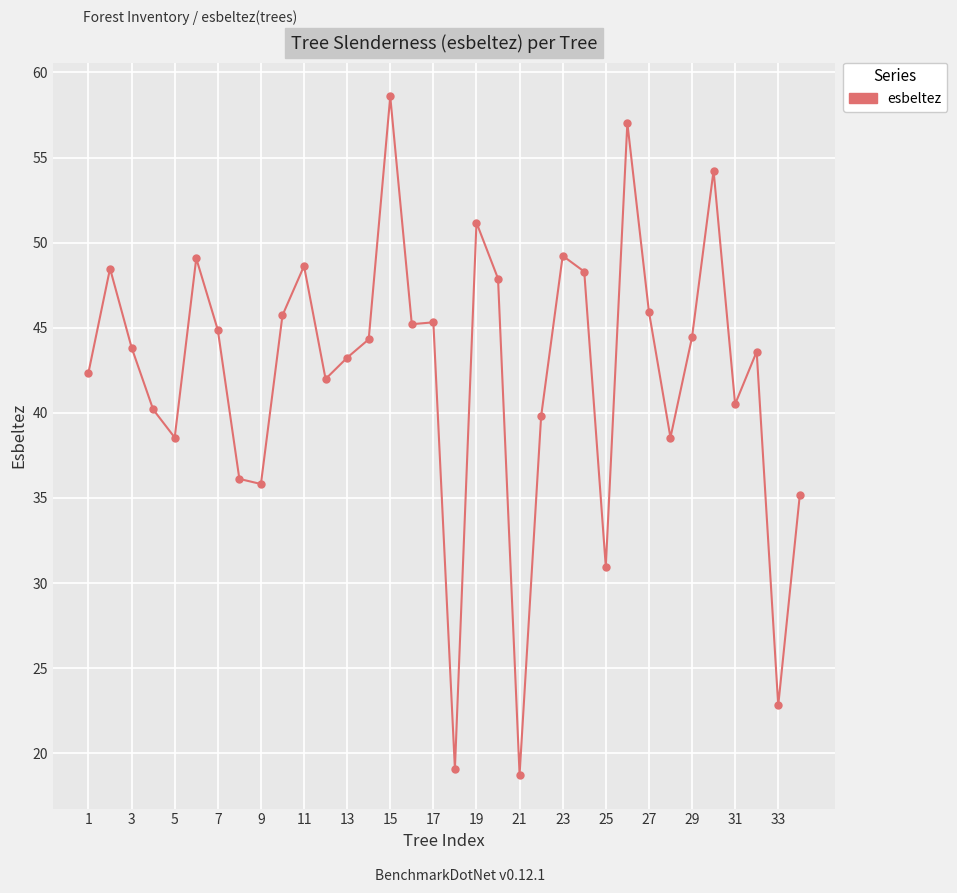

True or false: the data has more than 1 interior local peaks.

True